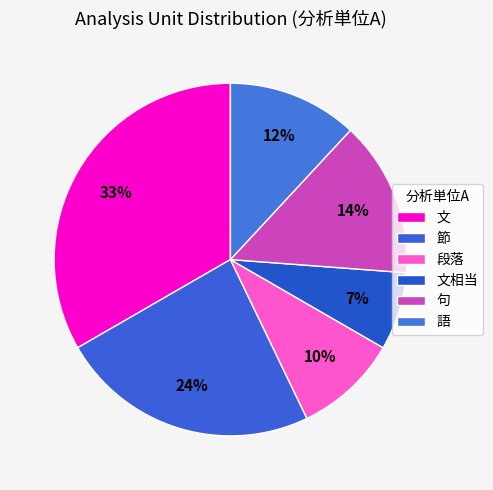

What is the smallest slice in the pie chart?

文相当